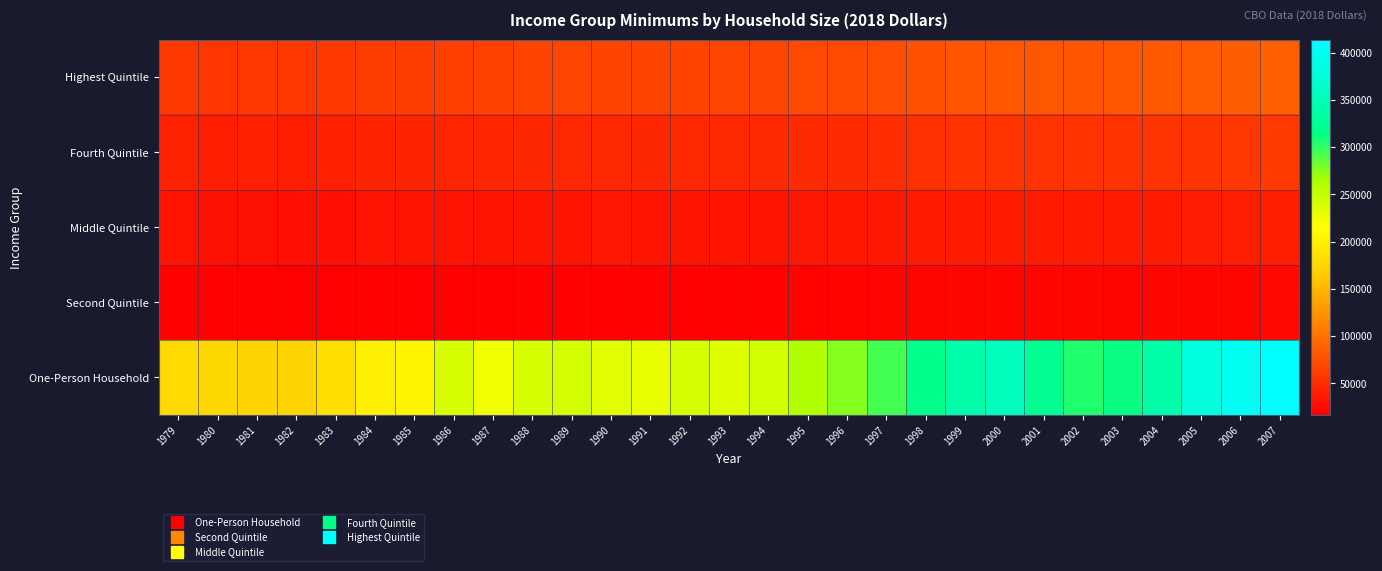

At how many categories does at least one series exceed 17056?

29